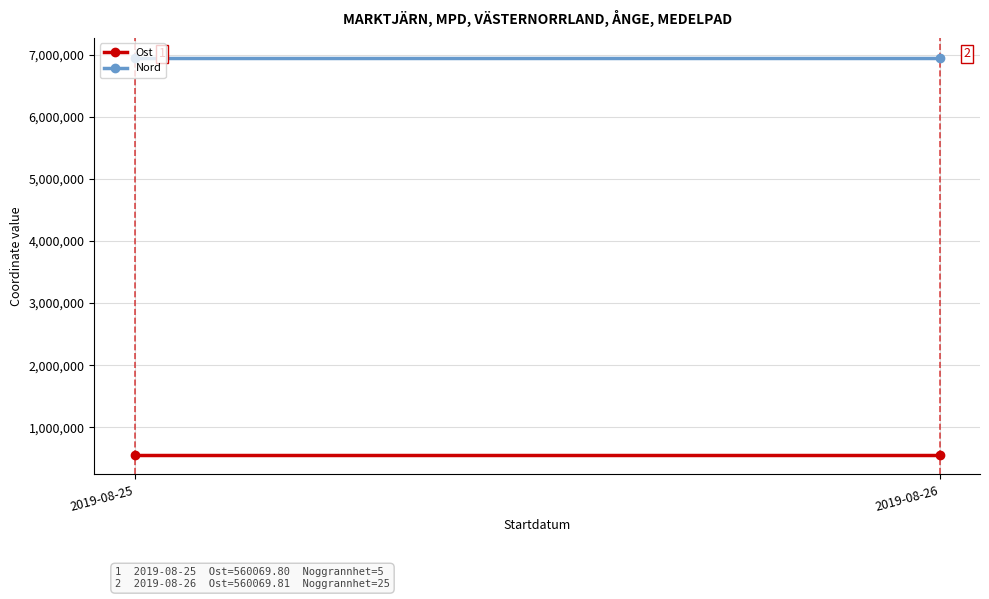

How many distinct data groups are displayed?

2